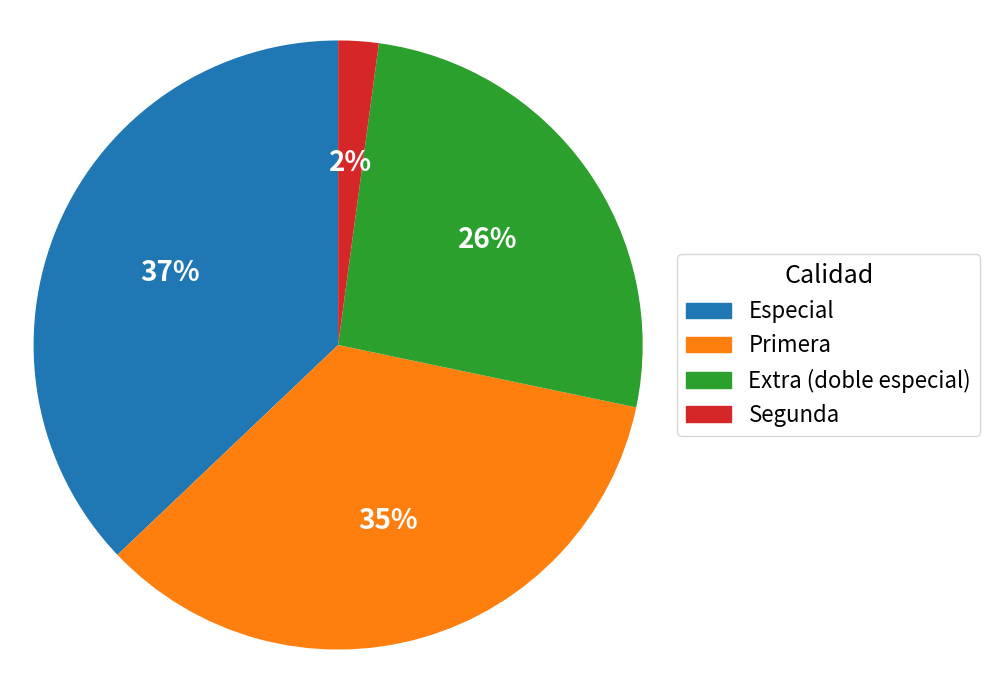

How many segments does this pie chart have?

4